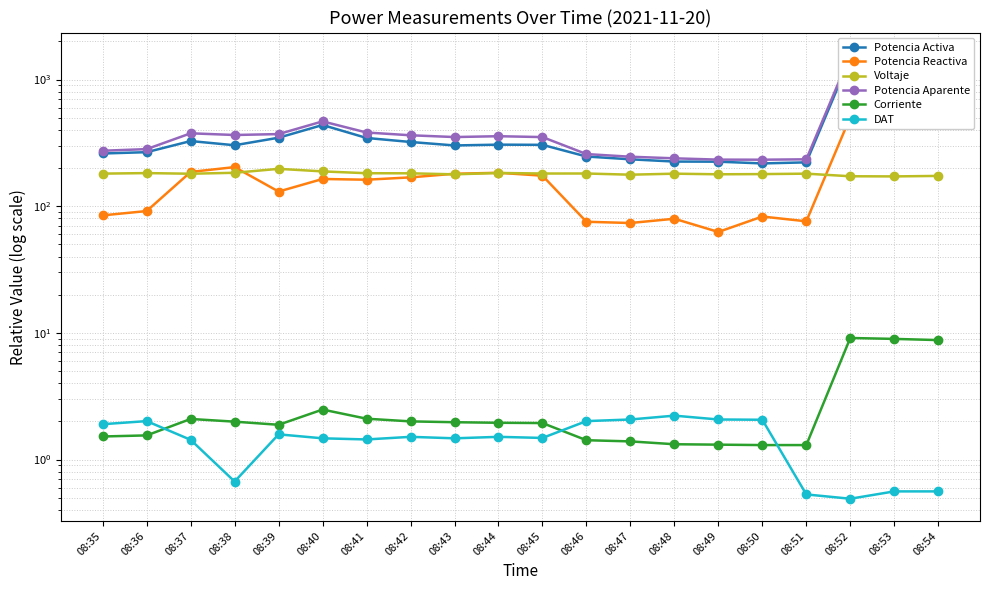

How many interior local peaks does the Potencia Reactiva series have?

5